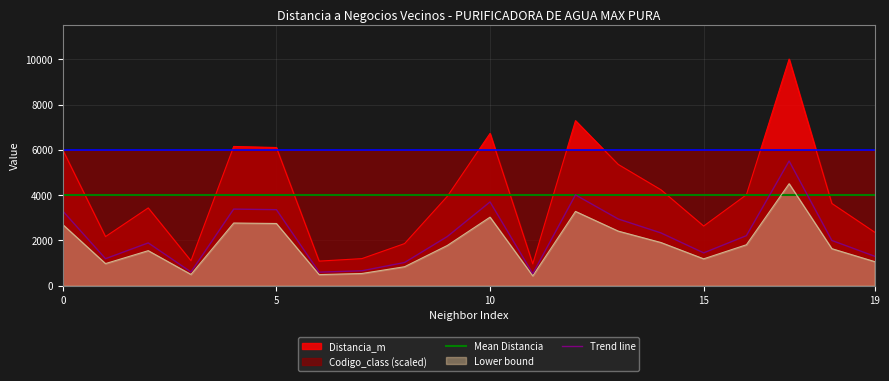

True or false: there are more than 0 points higher than both neighbors.

True